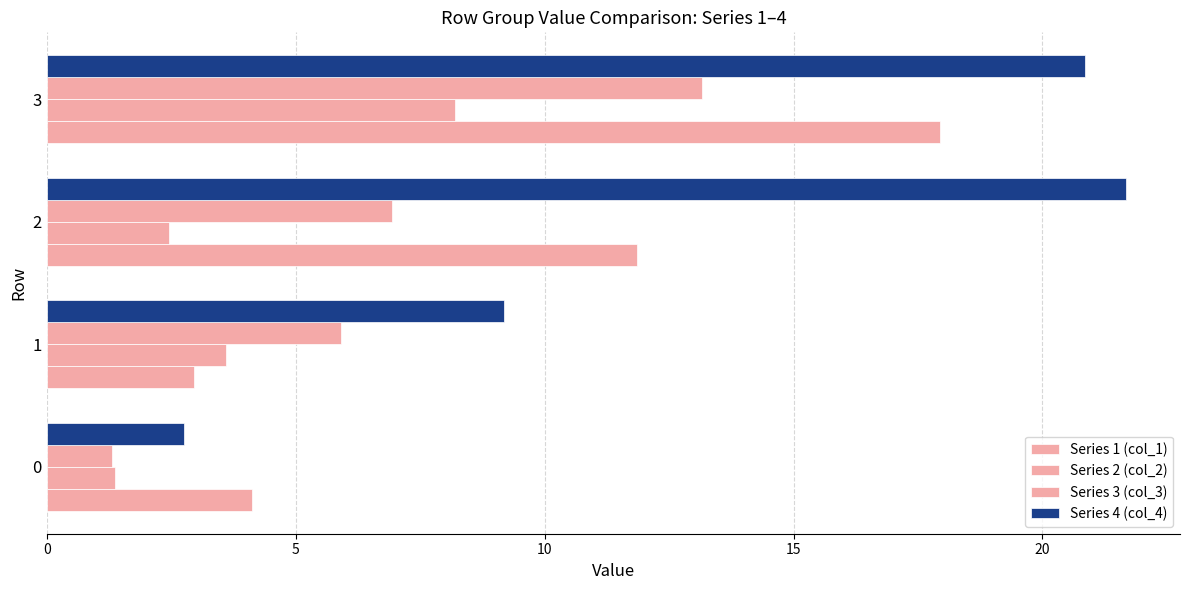

Which series has the widest spread of values?

Series 4 (col_4)